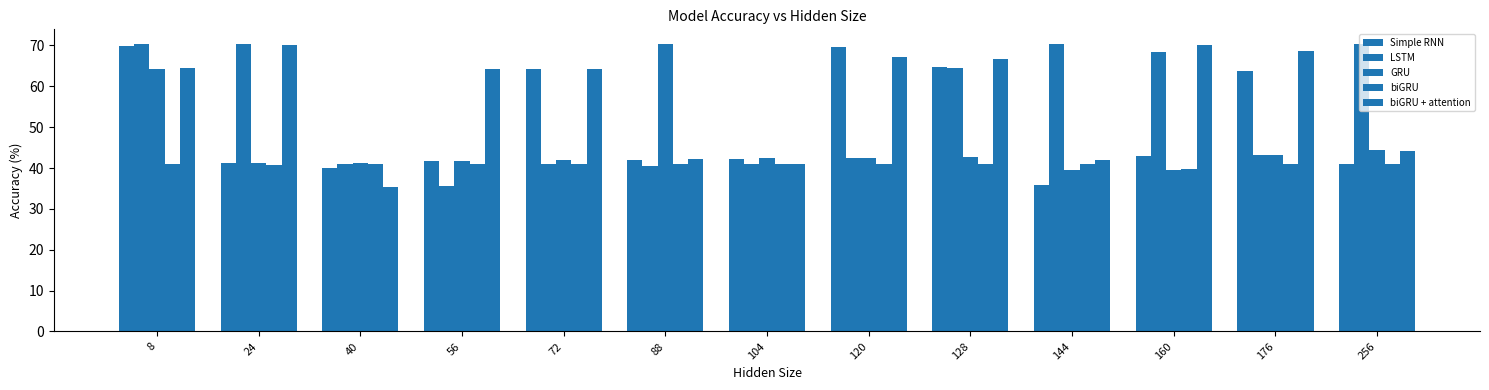

Between 56 and 256, which is larger?

56